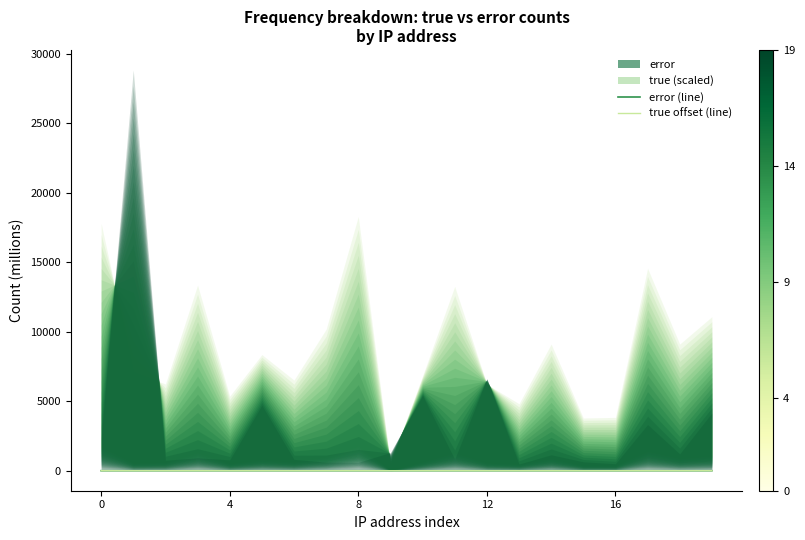

Rank the series at 12 from highest to lowest value.

true offset (line), error (line)